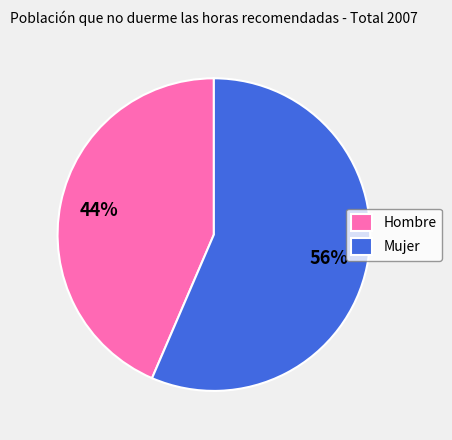

How many segments does this pie chart have?

2